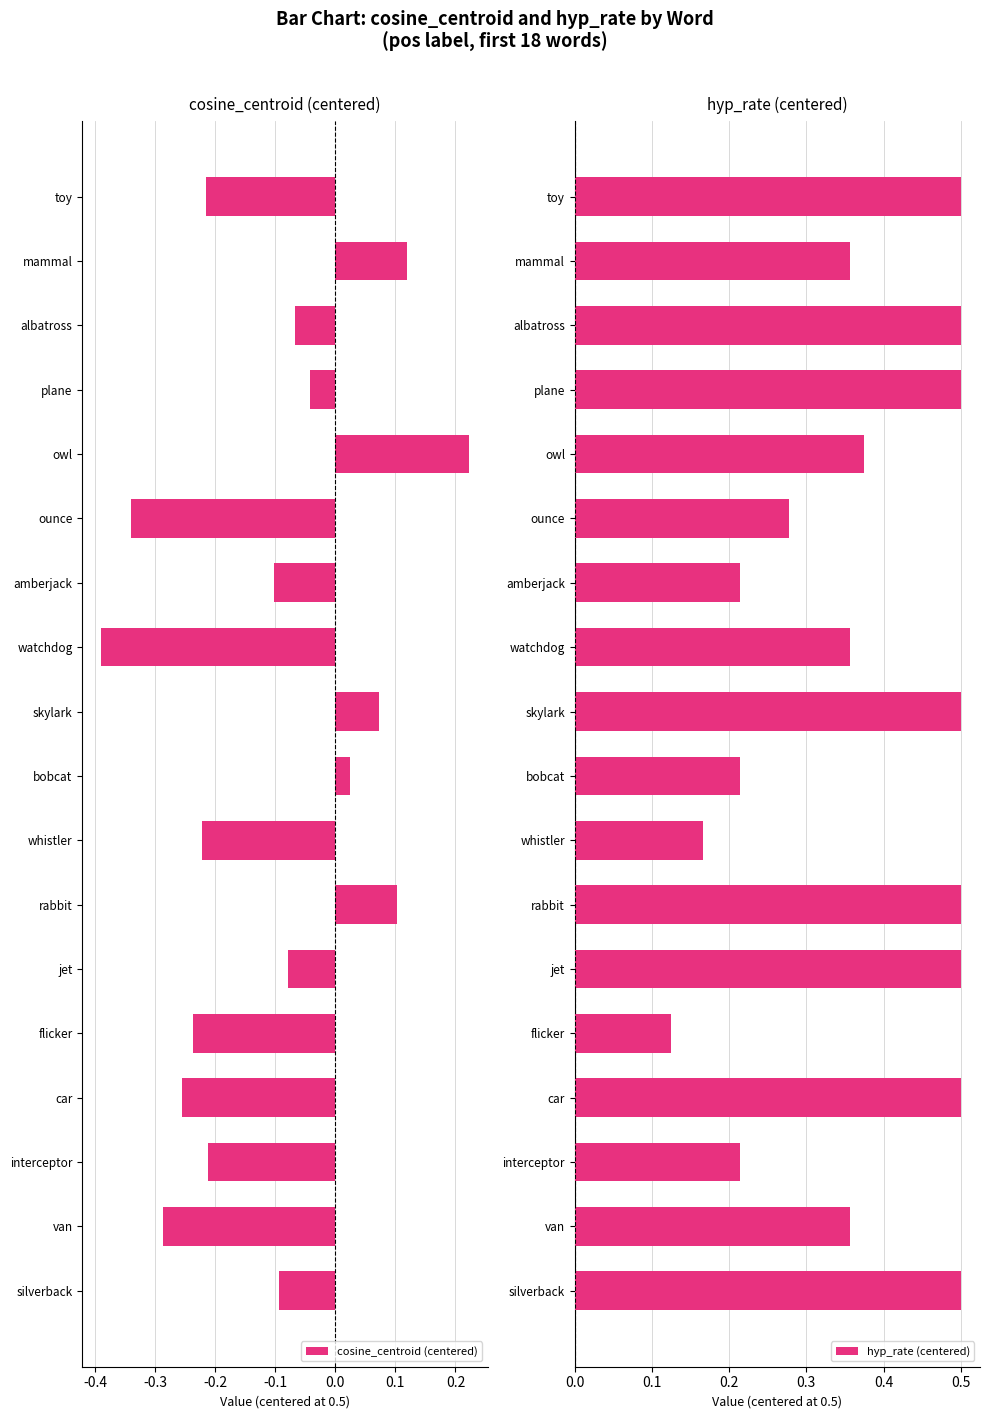

What are all the series names shown in the legend?

cosine_centroid (centered), hyp_rate (centered)